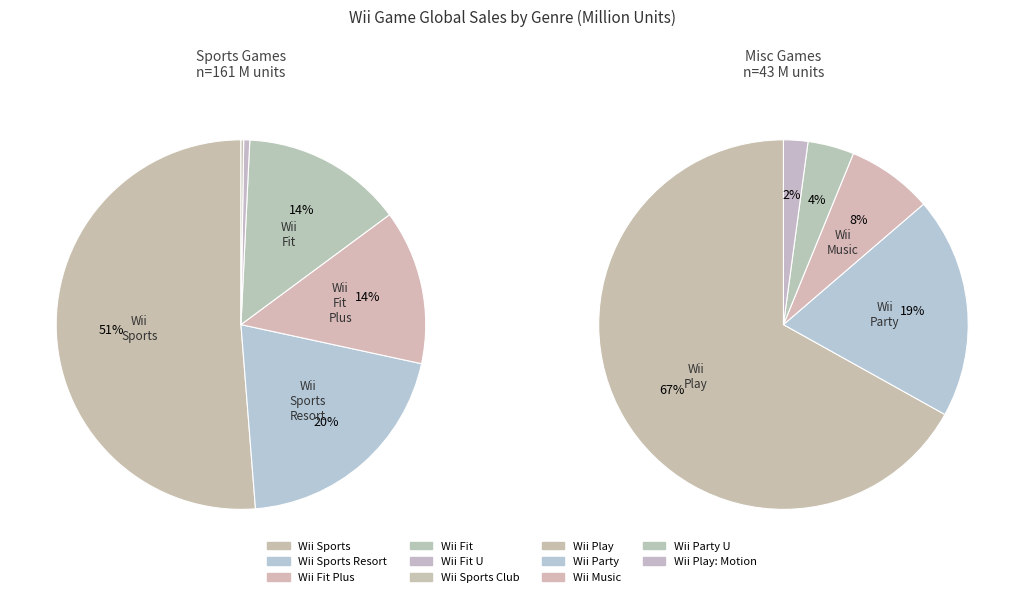

What is the ratio of the value at Wii Play to the value at Wii Party?

3.5